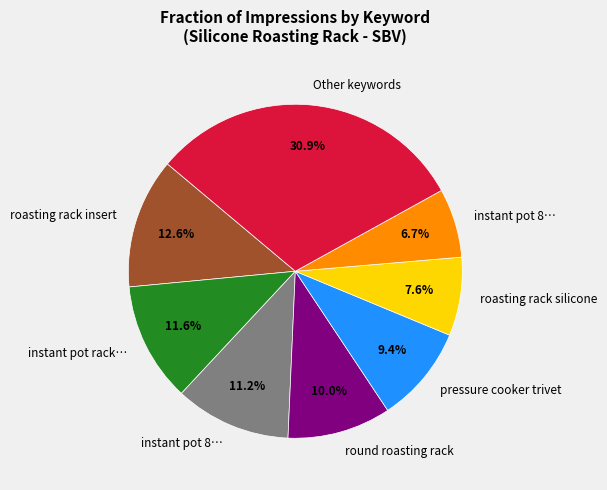

Is there any slice that represents more than half of the pie?

No